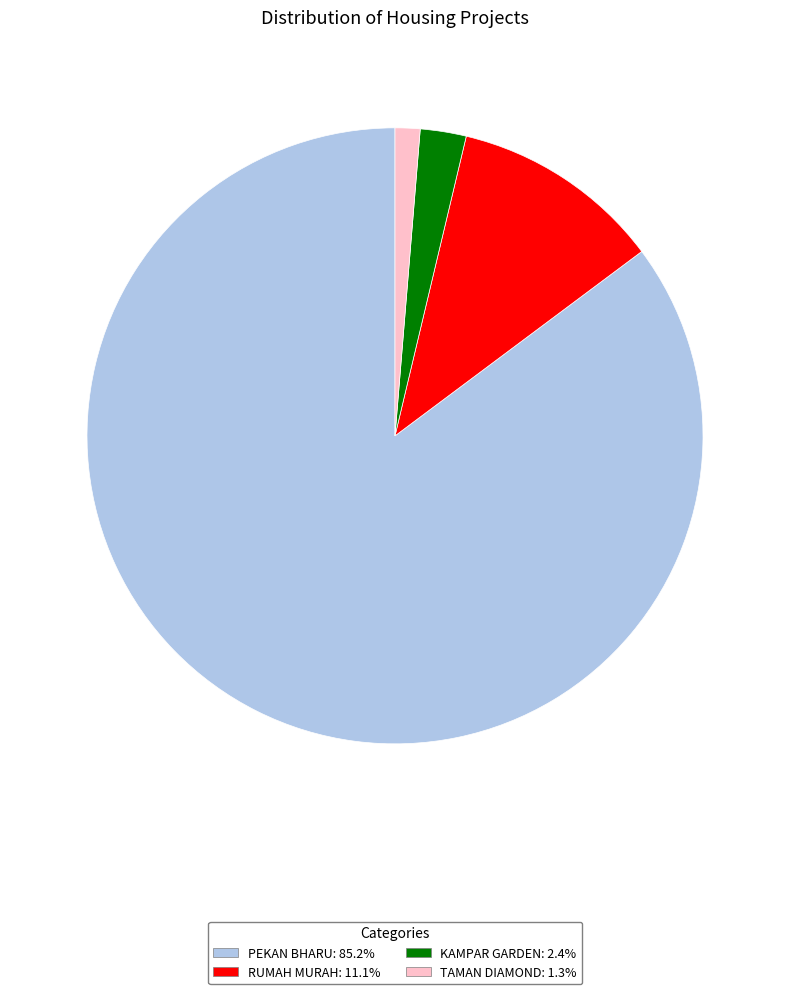

Combined, do RUMAH MURAH: 11.1% and KAMPAR GARDEN: 2.4% account for over 50%?

No